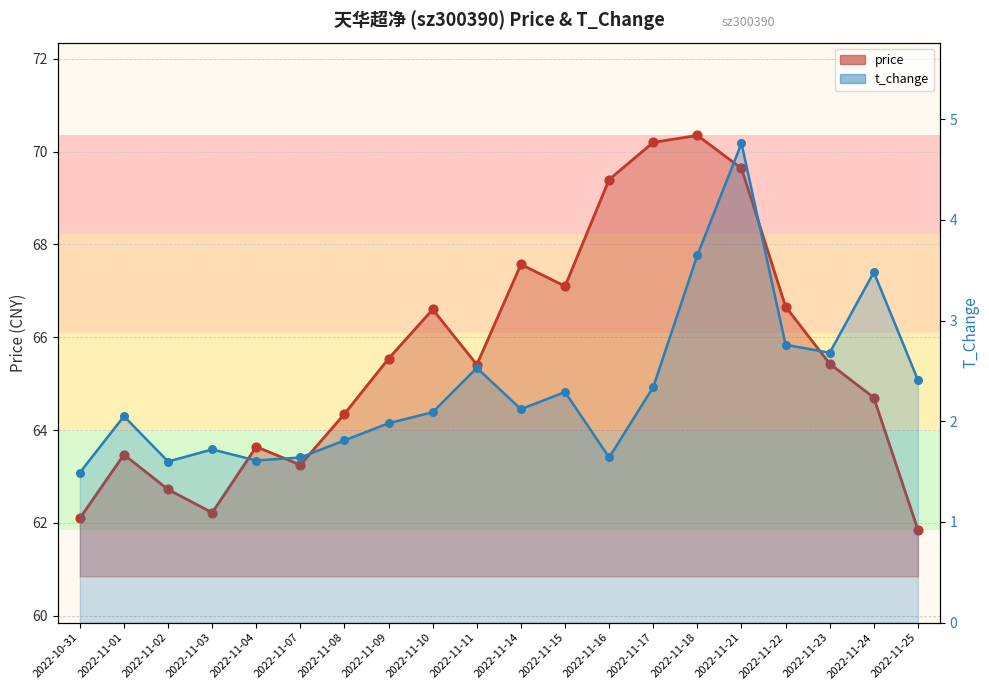

Which series has the widest spread of Y values?

price